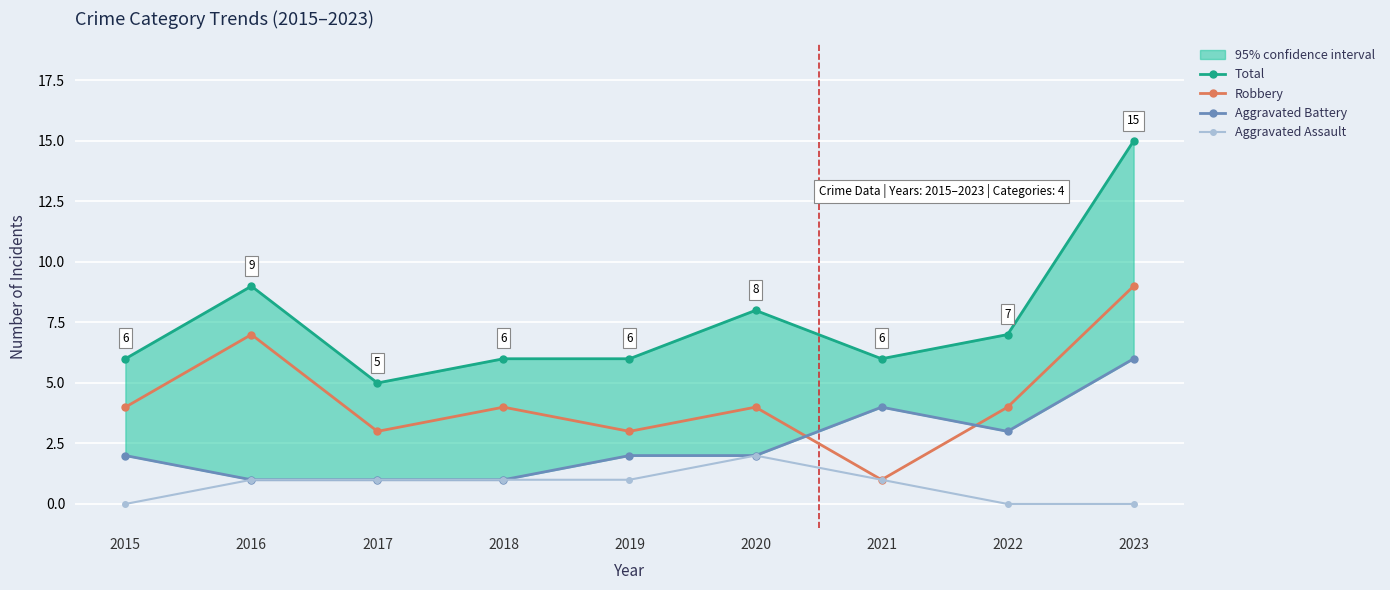

At 2020, list the series in order from smallest to largest.

Aggravated Battery, Aggravated Assault, Robbery, Total